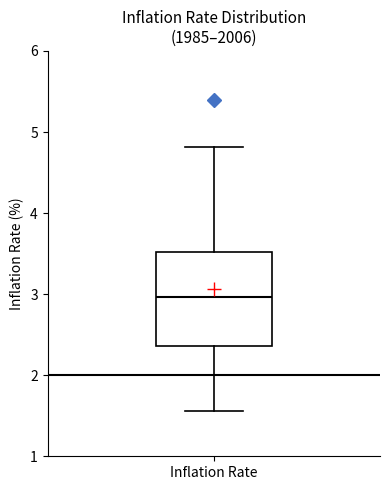

Where is the upper edge of the box for Inflation Rate on the y-axis? The values are not printed on the chart, so give them approximately, as read against the axis.

3.5